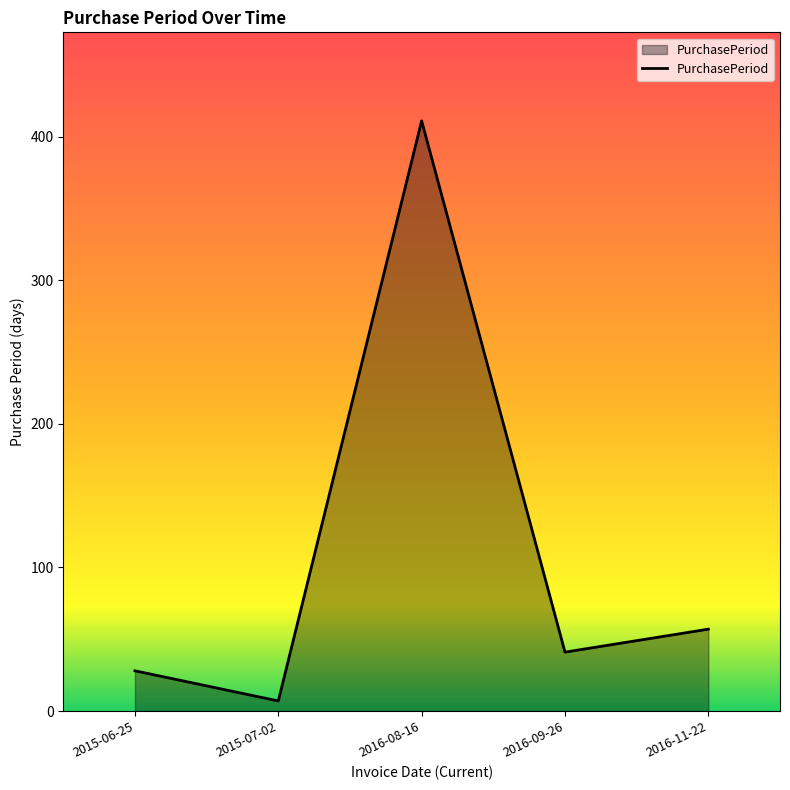

What position from the left is 2015-07-02?

2